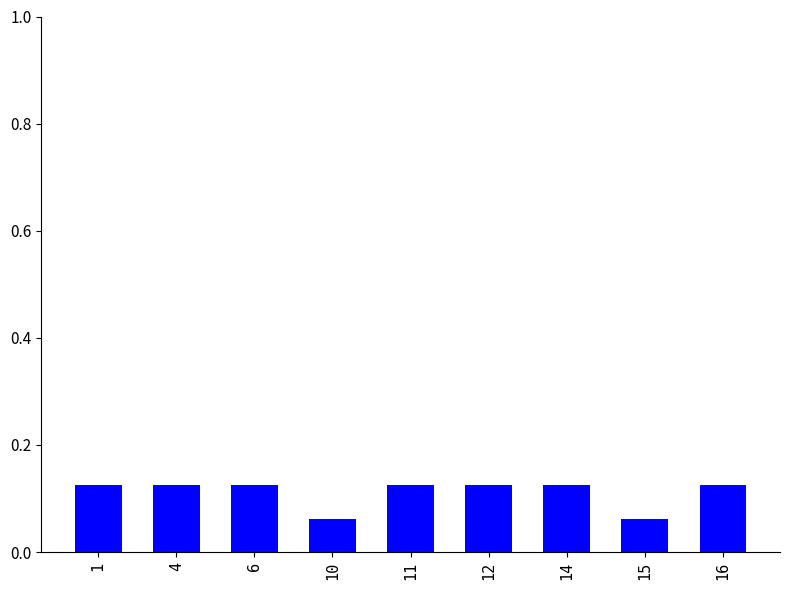

What is the sum of all values?

1.0